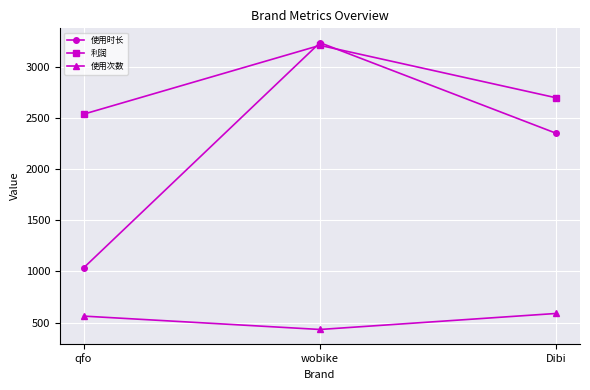

Read the 利润 value at qfo.

2540.2